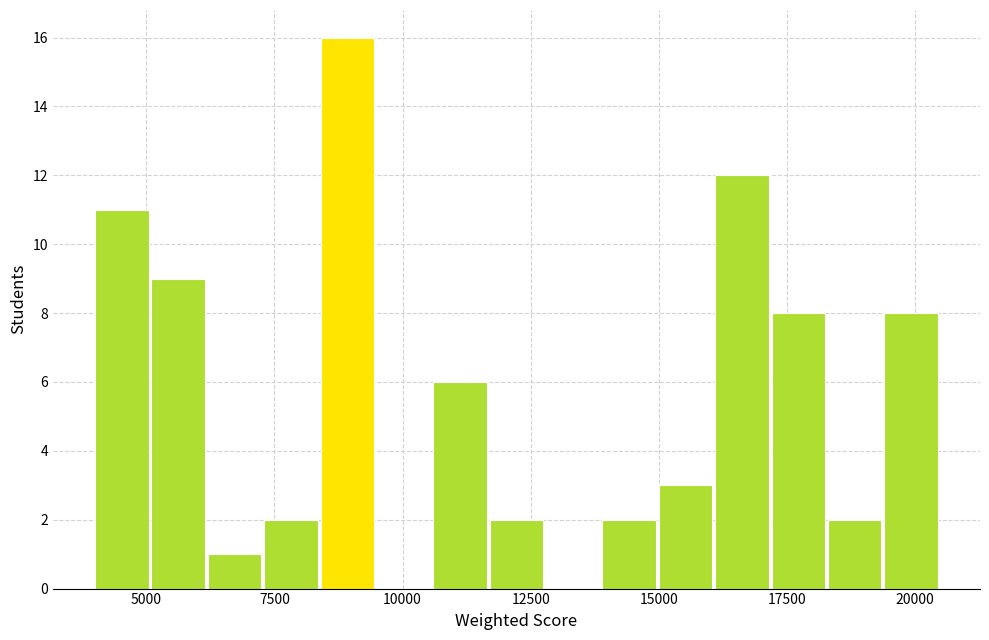

Read against the x-axis, roughly where is the centre of the tallest bar?

9000